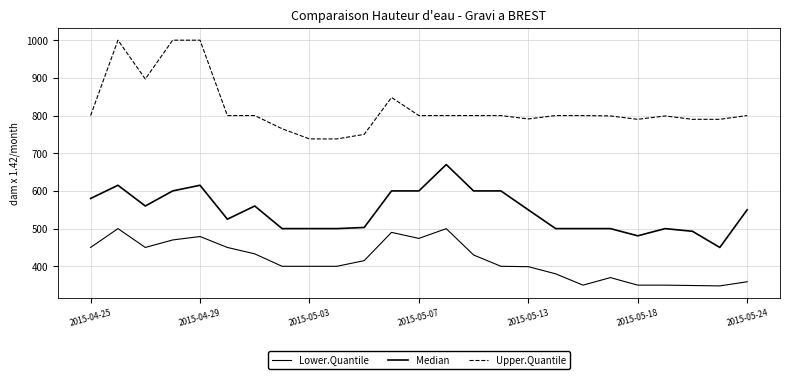

Does the chart have visible grid lines?

Yes